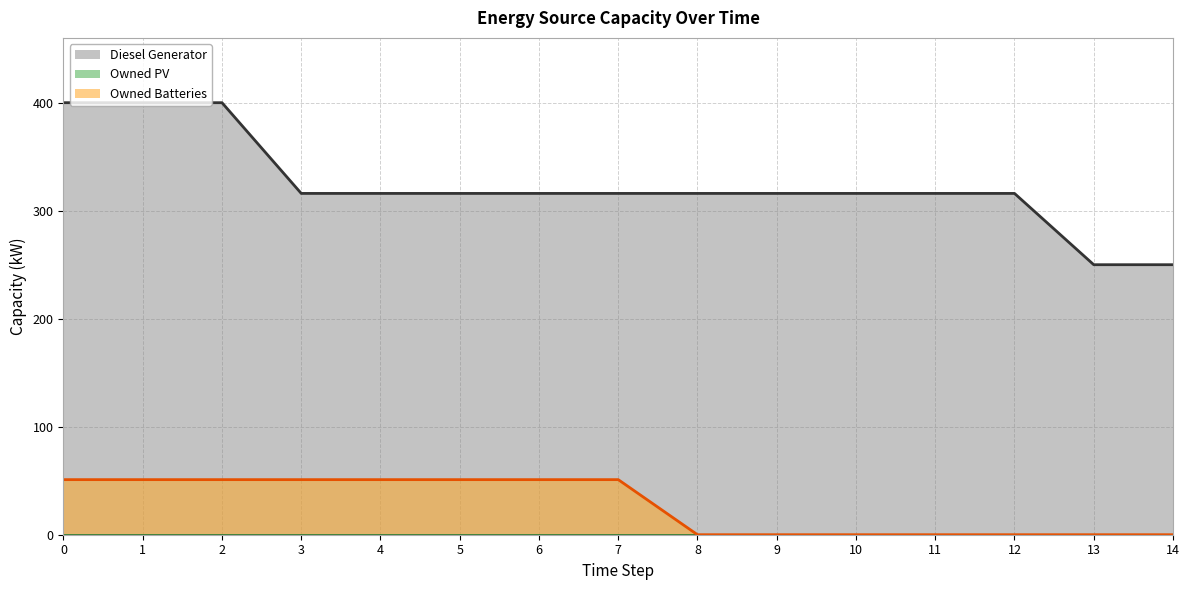

Which category has the lowest value in the Diesel Generator series?

13